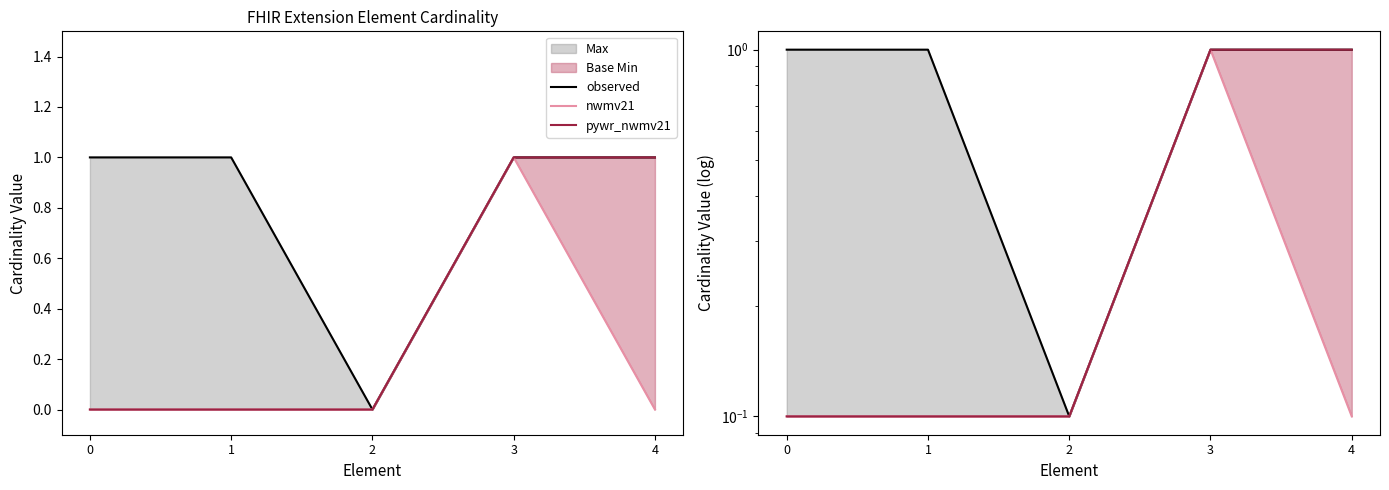

At 1, list the series in order from largest to smallest.

observed, nwmv21, pywr_nwmv21